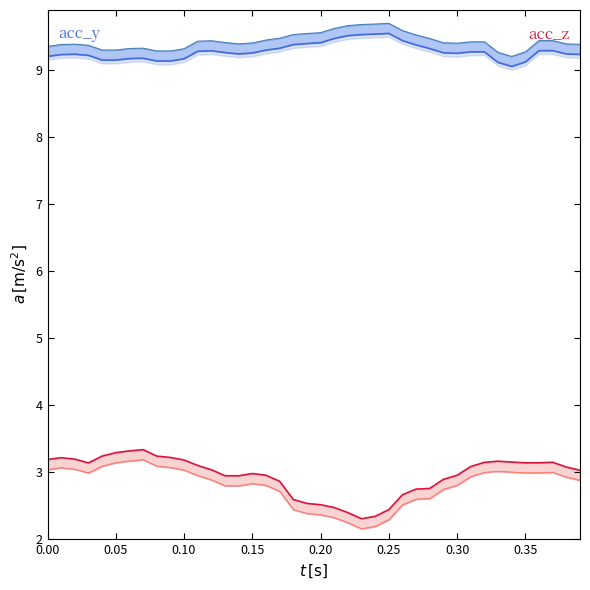

True or false: acc_y mid and acc_z intersect in this chart.

False